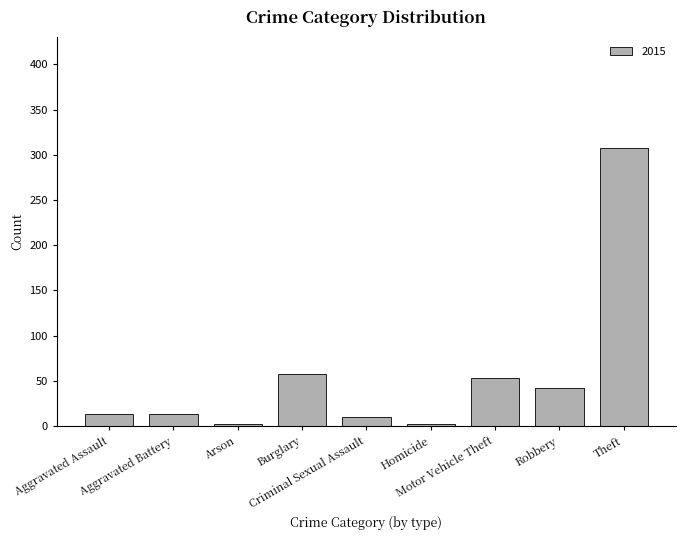

What is the difference between the second highest and second lowest values?

56